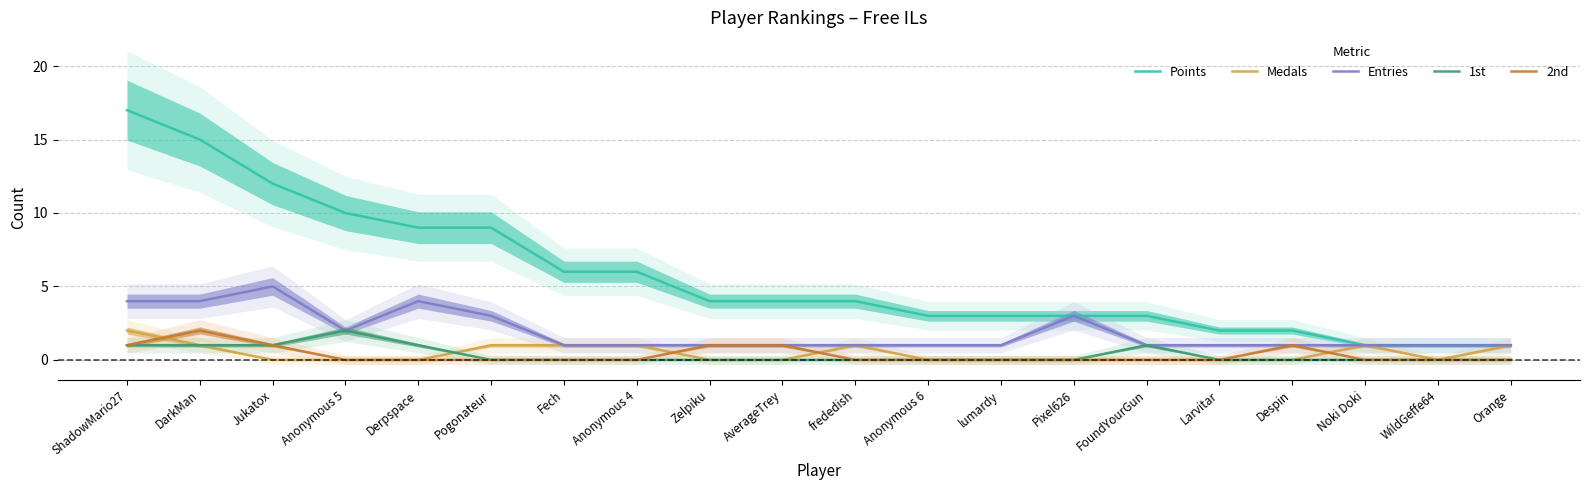

What is the sum of the Points values at lumardy and WildGeffe64?

4